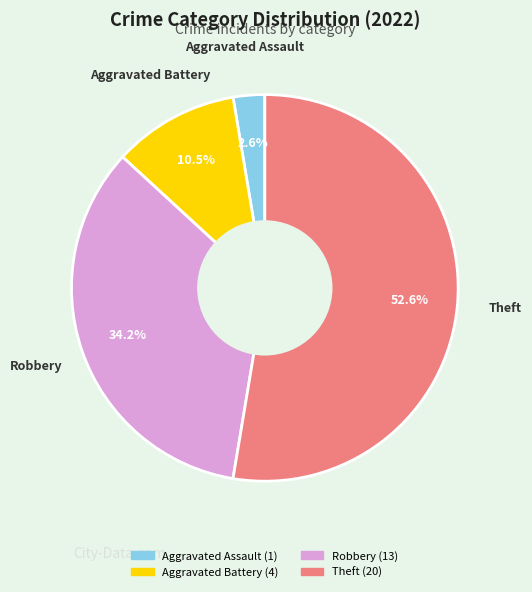

What is the total percentage of Robbery and Aggravated Battery?

44.7%